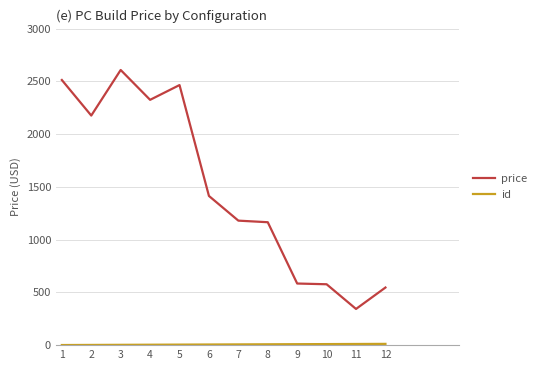

Which series changed the most between 2 and 7?

price